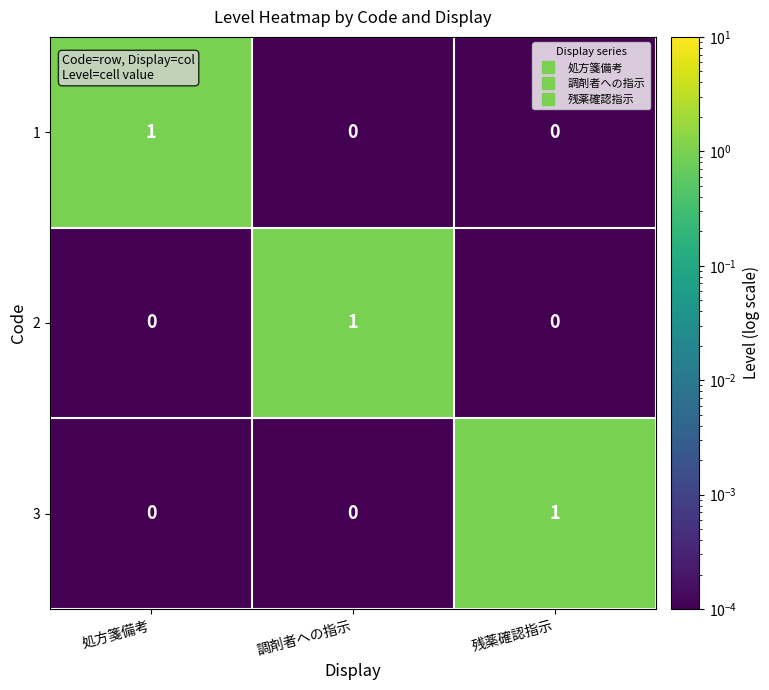

Is the value of 3 at 残薬確認指示 greater than the value of 1 at 調剤者への指示?

Yes